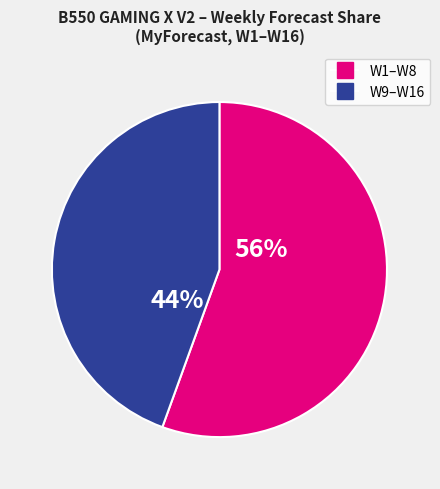

To the nearest percent, what percentage of the pie is W9–W16?

44%